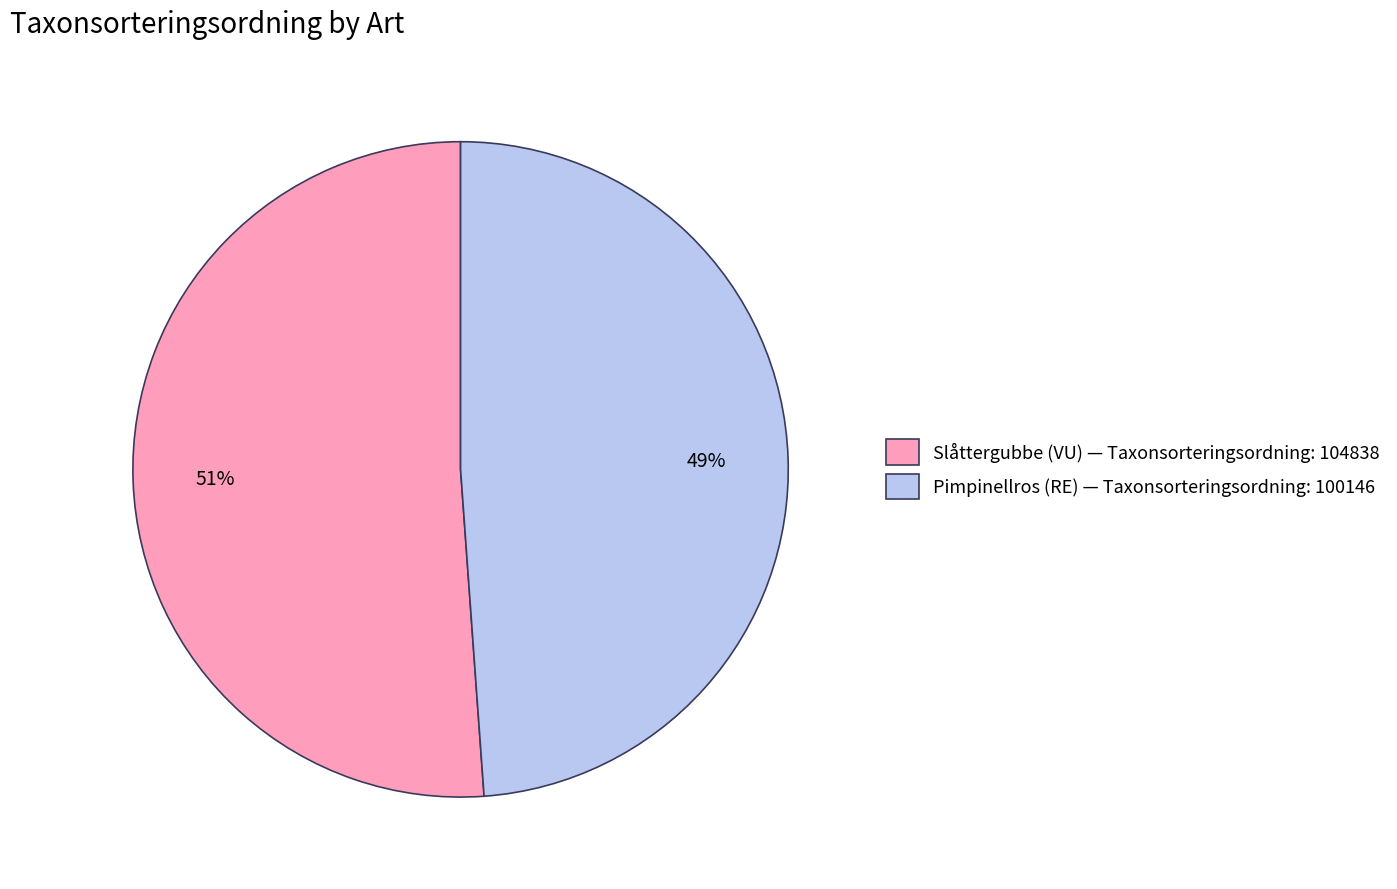

To the nearest percent, what is the average slice percentage?

50%